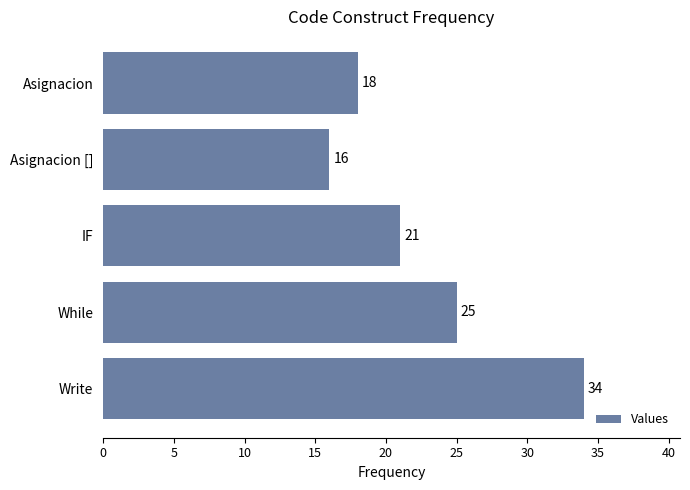

How many series are shown in this chart?

1